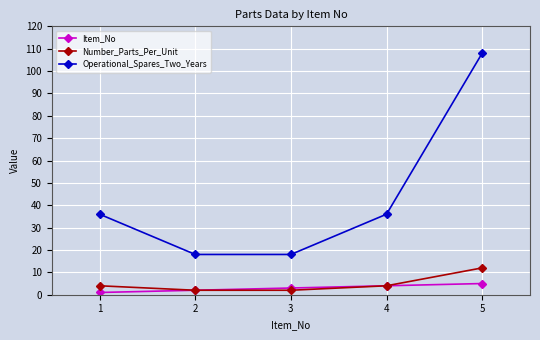

The Number_Parts_Per_Unit series shows 12 at 5. True or false?

True